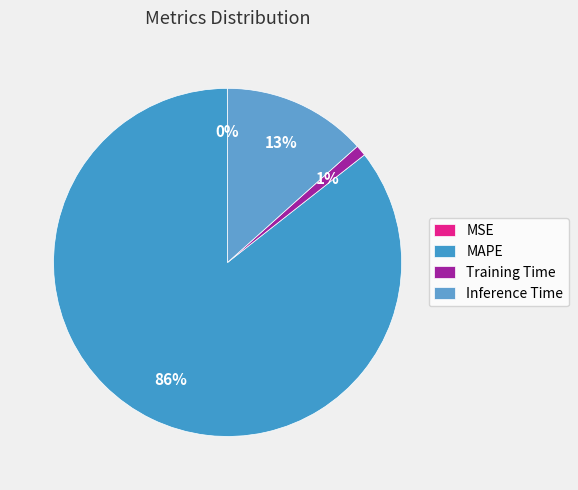

How many slices are in this pie chart?

4